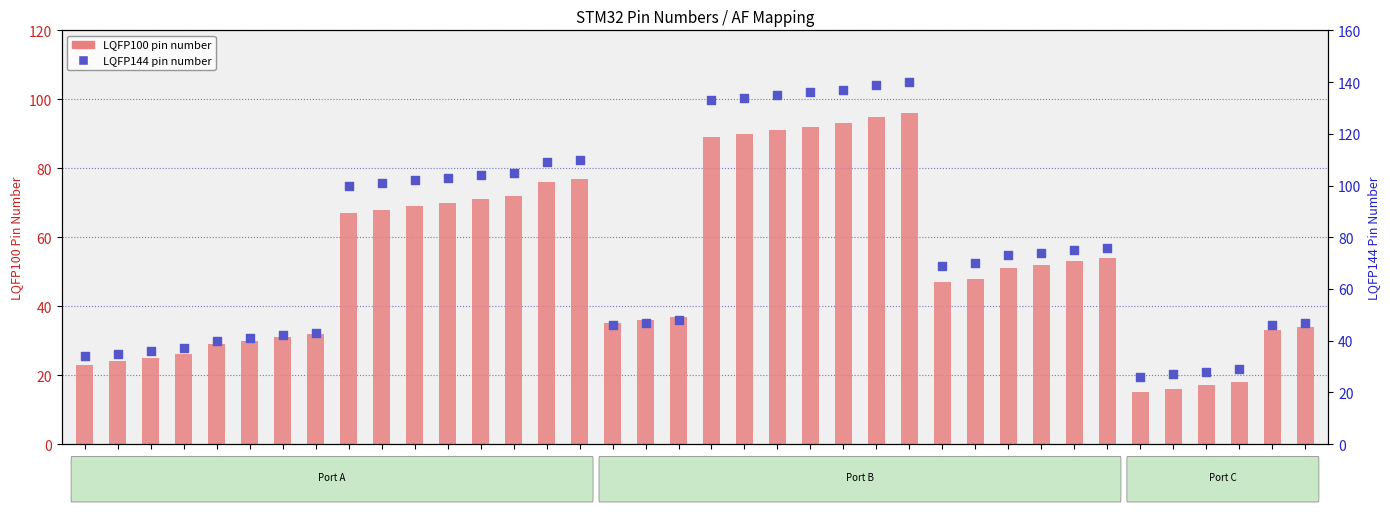

Which series has the largest total across all categories?

LQFP144